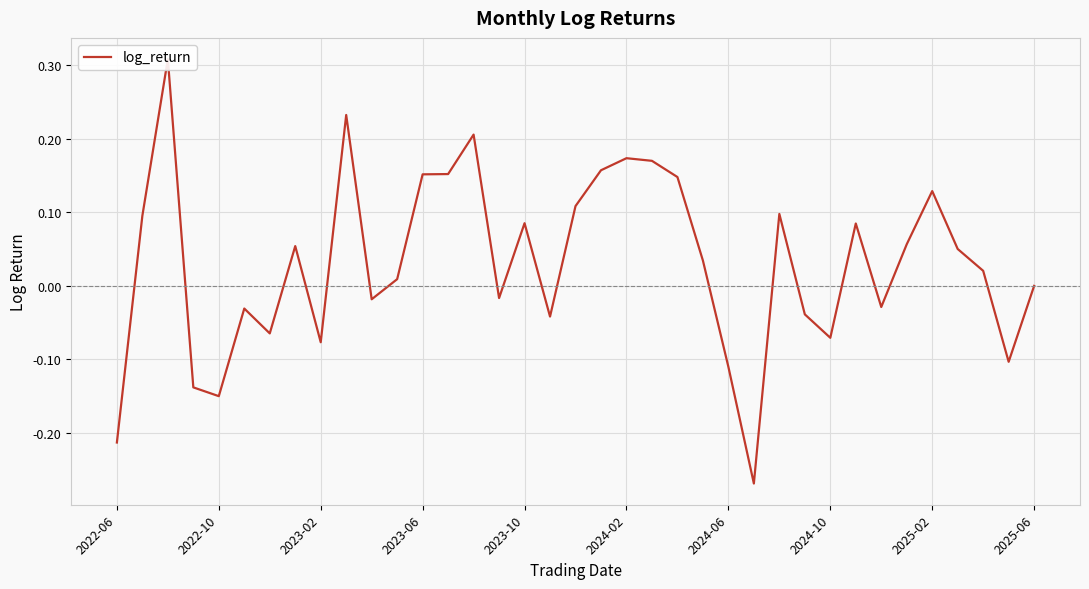

What is the difference between the second highest and second lowest values?

0.4